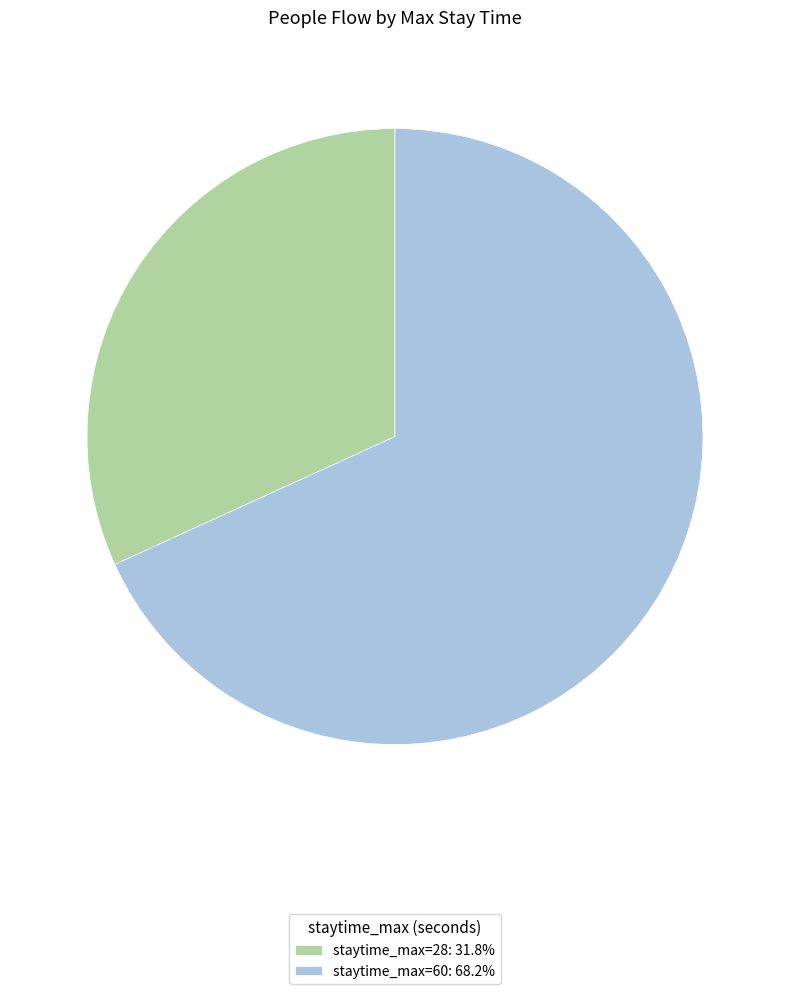

Combined, do staytime_max=28: 31.8% and staytime_max=60: 68.2% account for over 50%?

Yes